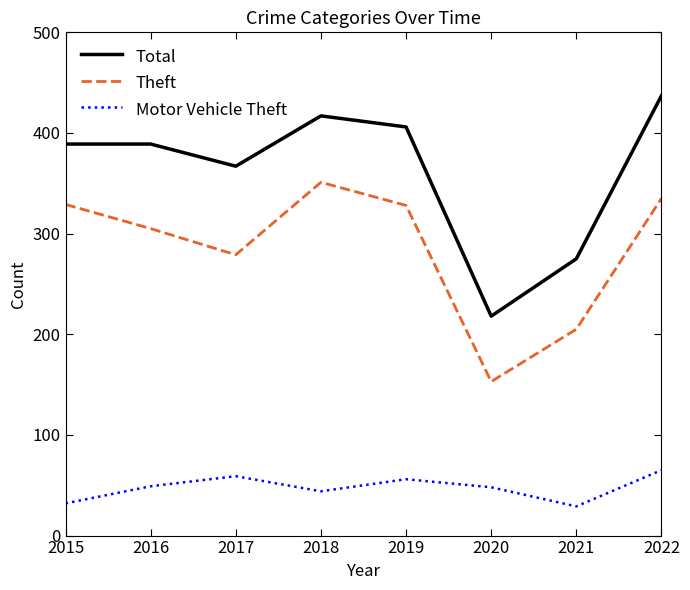

What is the difference between the highest and lowest values at 2021?

246